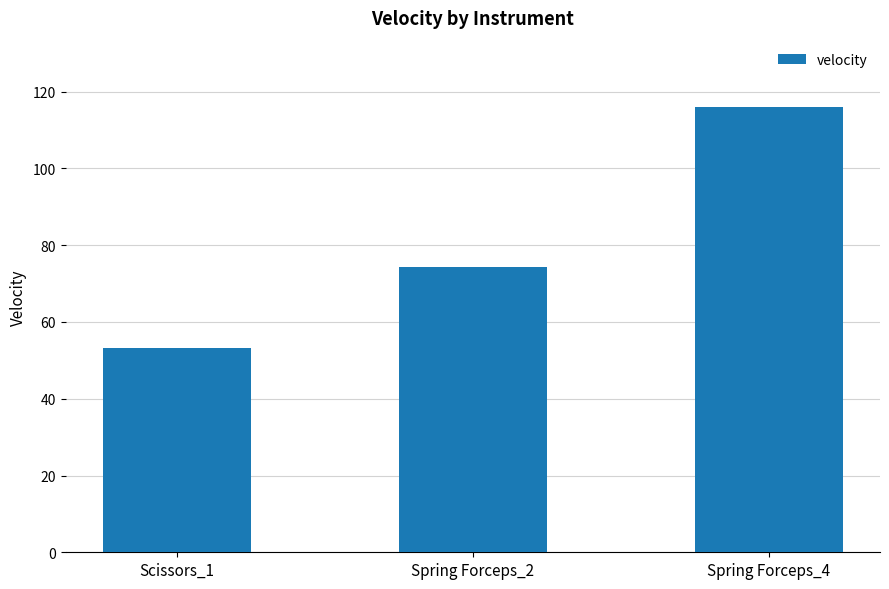

What is the label of the 2nd bar from the left?

Spring Forceps_2